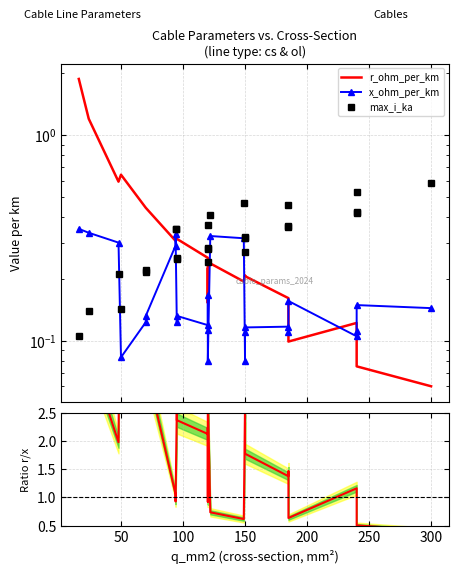

What is the difference between the maximum and second lowest values in the r/x ratio series?

7.2